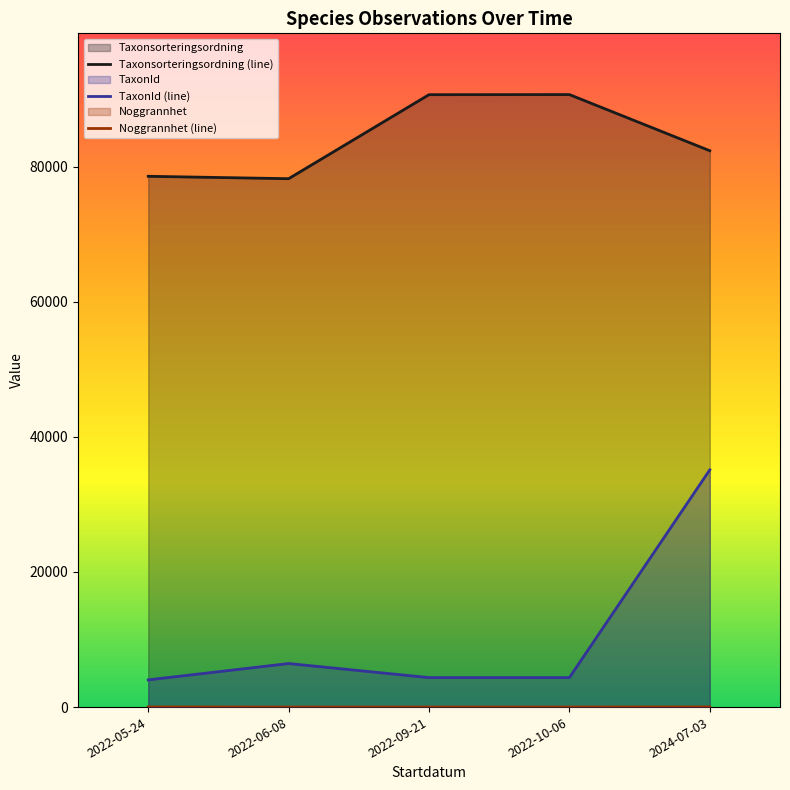

What are all the series names shown in the legend?

Taxonsorteringsordning (line), TaxonId (line), Noggrannhet (line)